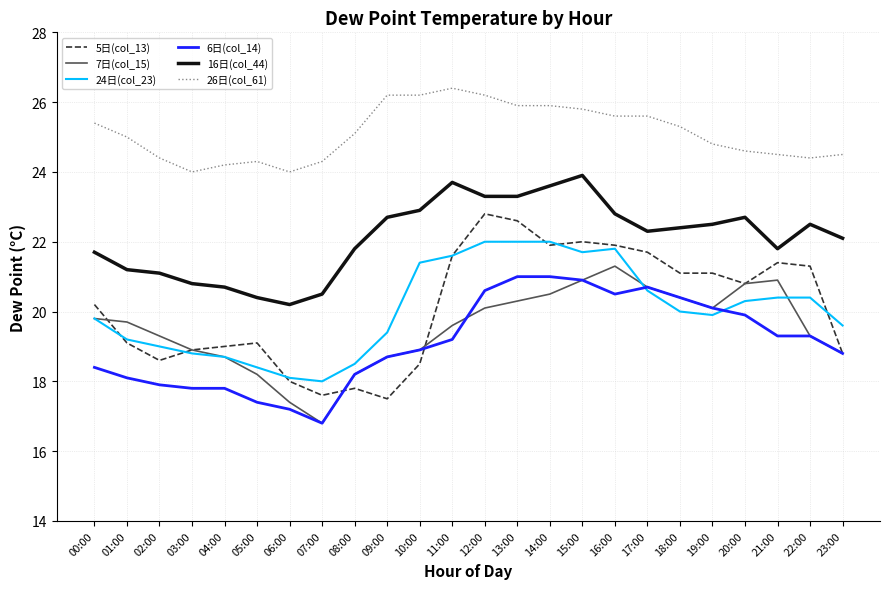

What position from the right is 11:00?

13